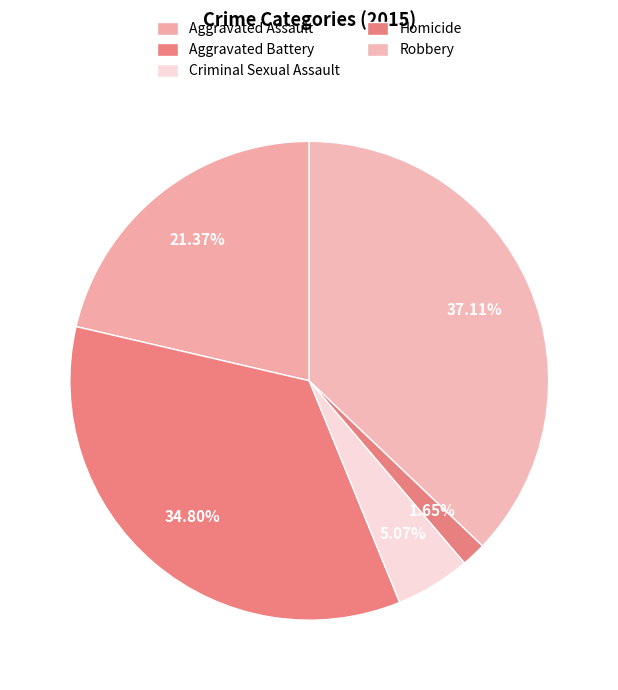

Which slice is the smallest?

Homicide